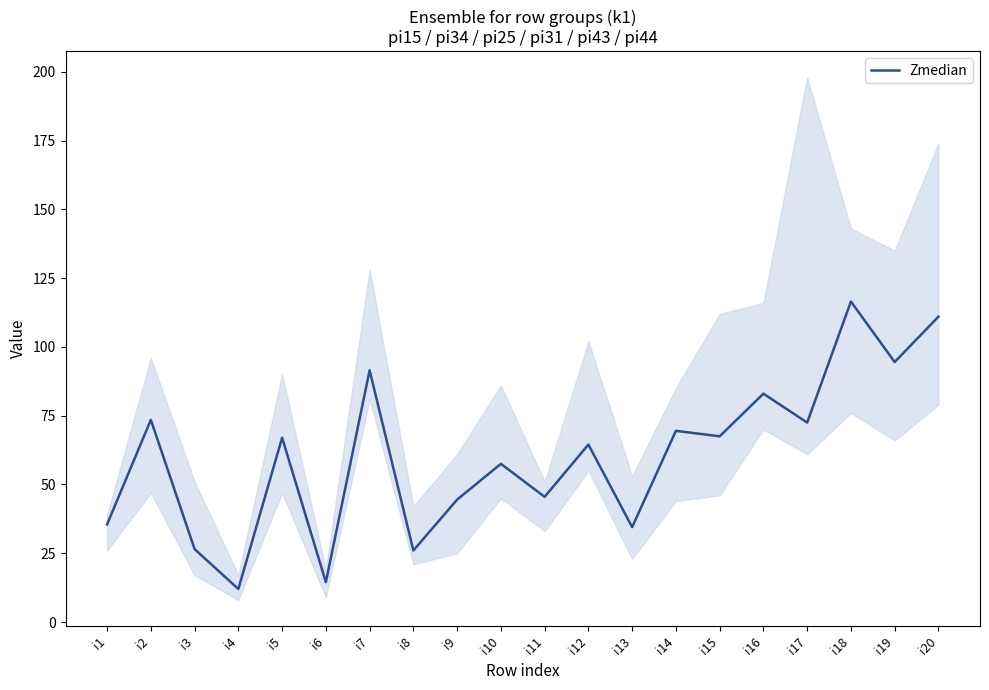

What is the change in value from i11 to i15?

+22.0